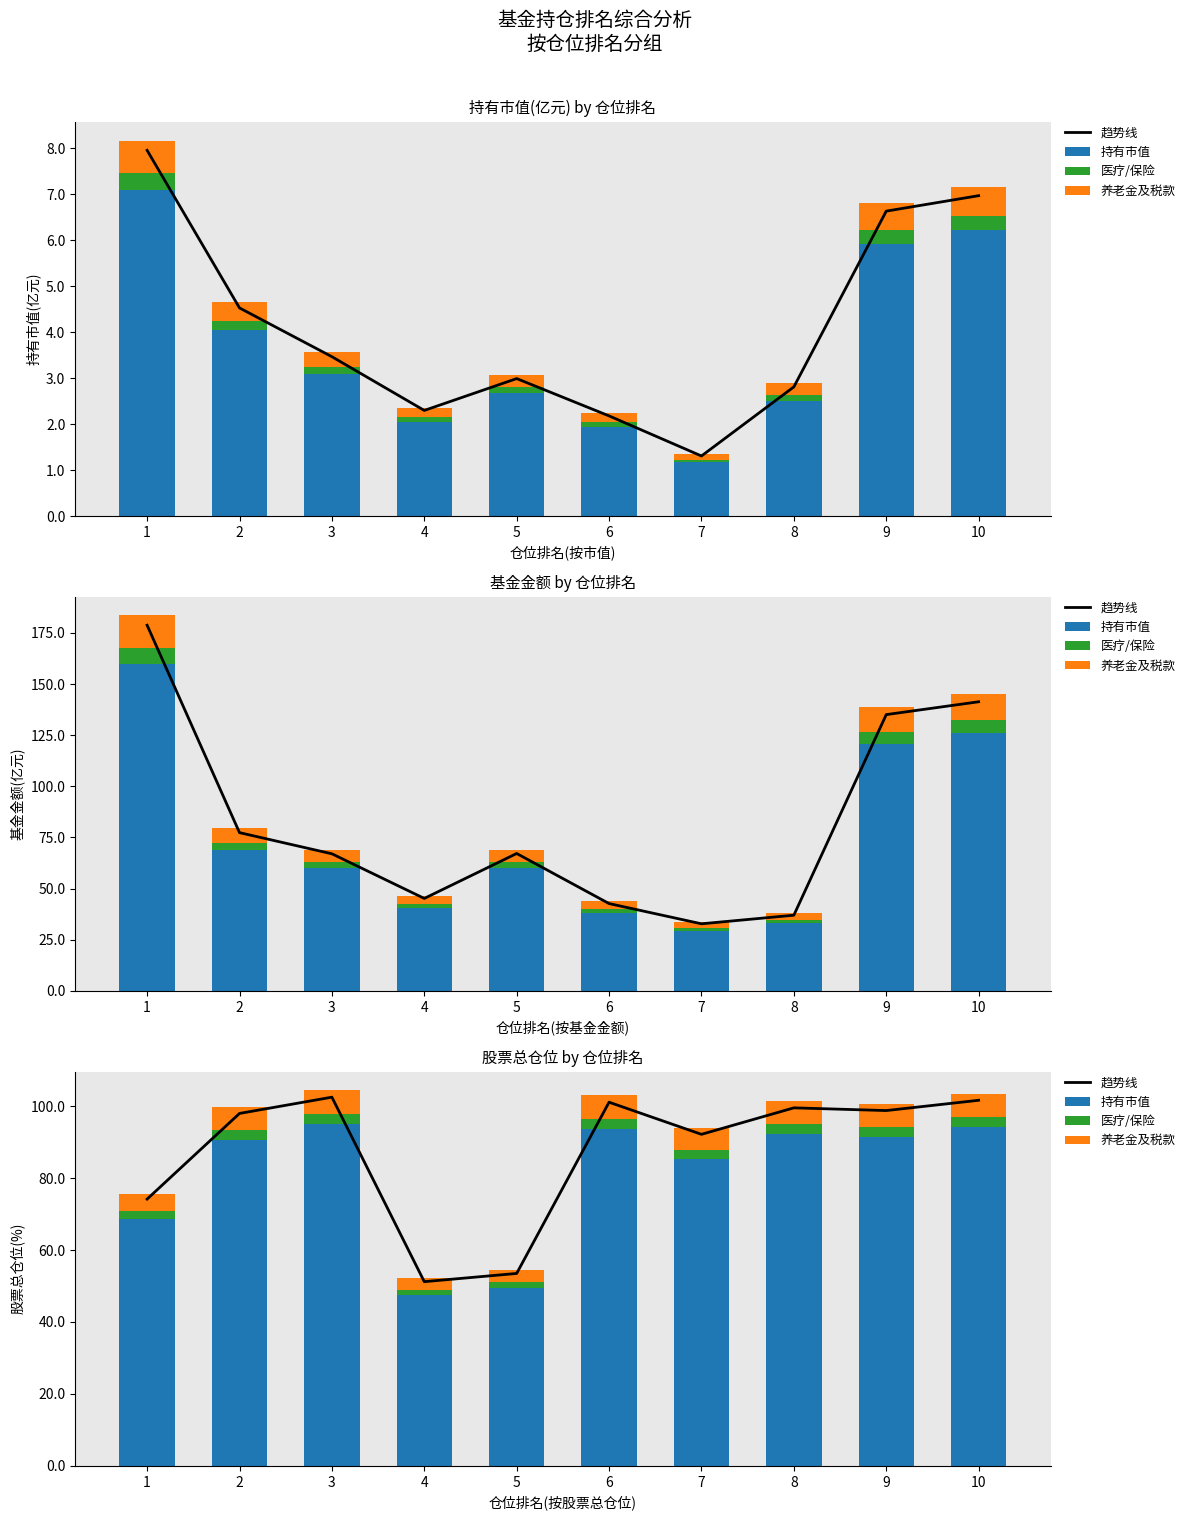

What is the difference between the 持有市值 values at 9 and 7?

6.1